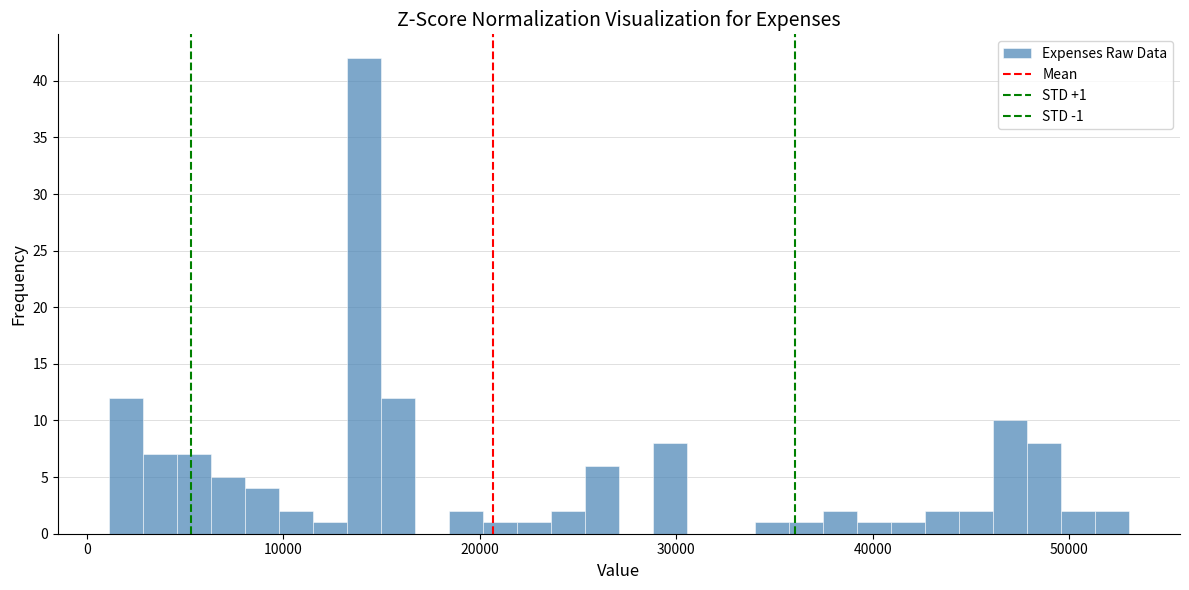

Around what value on the x-axis is the tallest bar? Give the approximate position of its centre, as read against the axis.

14000